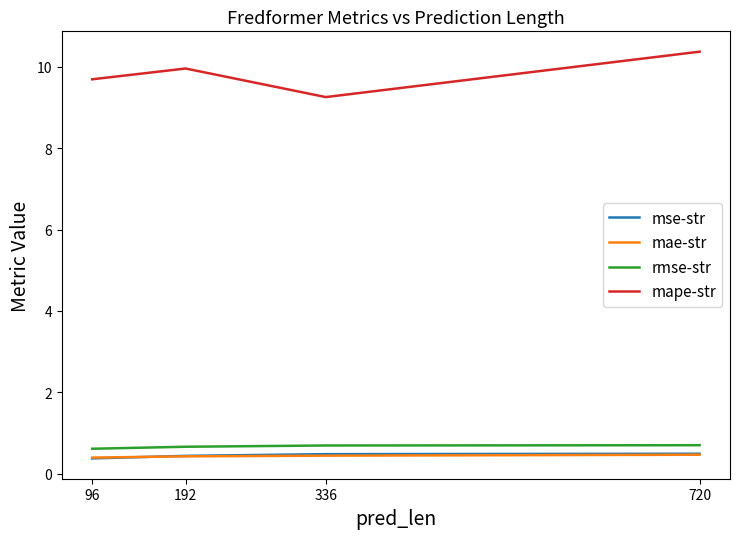

What value does the mse-str series have at 96?

0.4